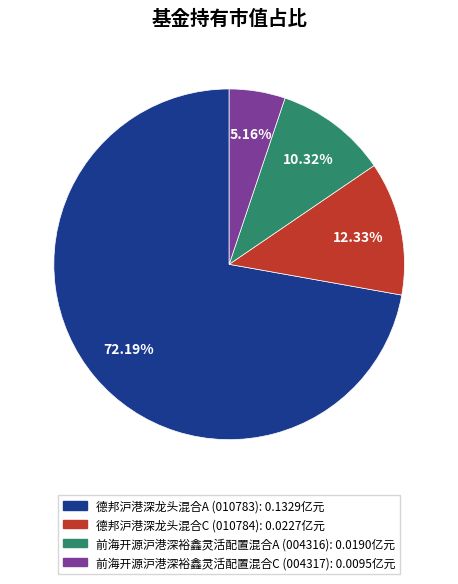

How many segments does this pie chart have?

4